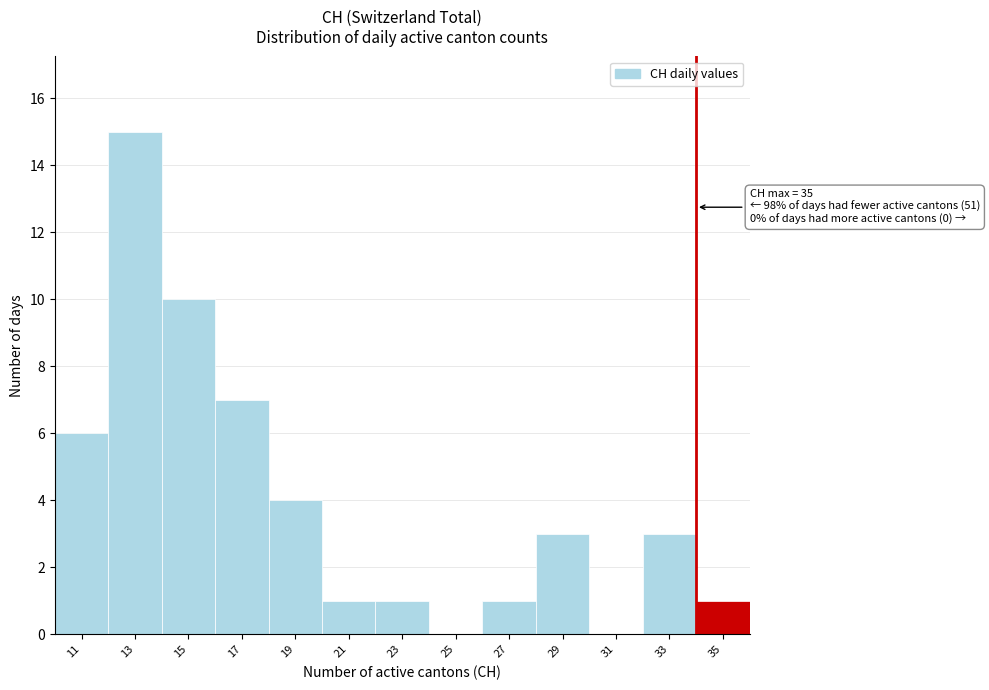

Reading left to right, extract all data points from this chart.

11=6	13=15	15=10	17=7	19=4	21=1	23=1	25=0	27=1	29=3	31=0	33=3	35=1